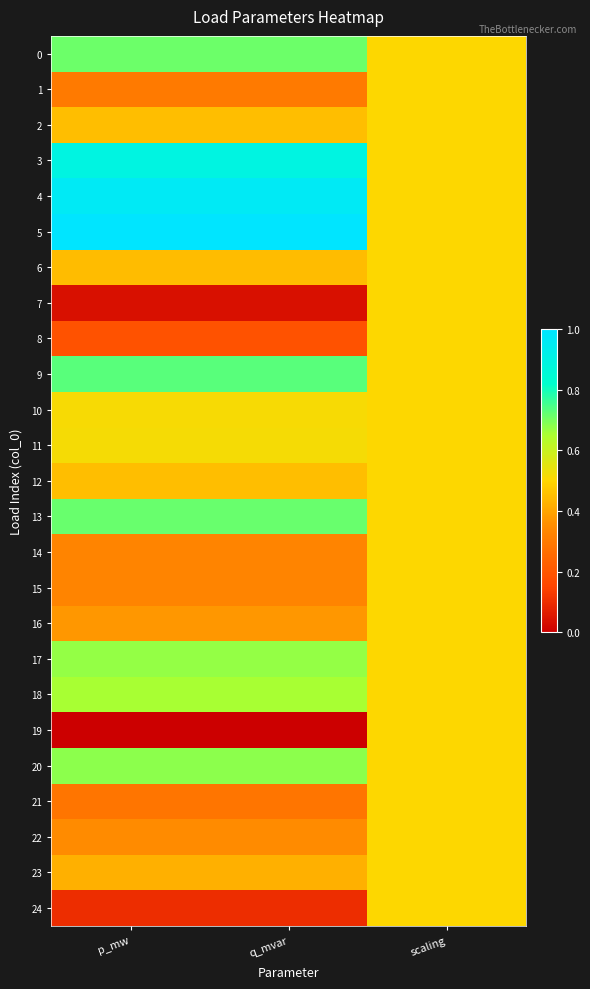

What is the spread (max minus min) of values at q_mvar?

1.0